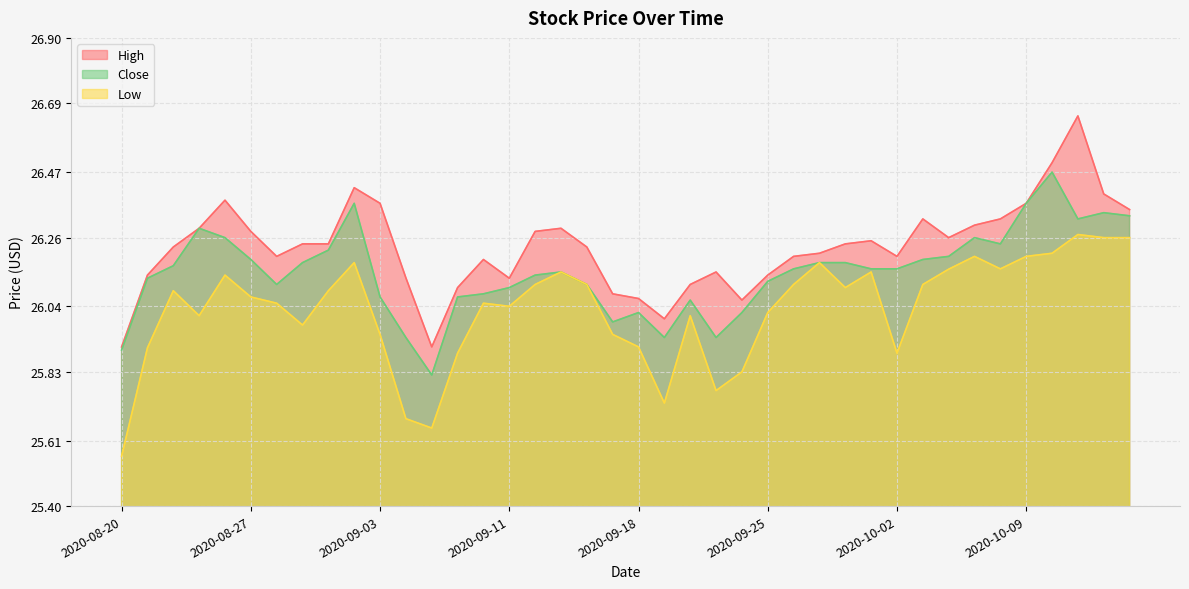

Which has a higher value, 2020-09-22 or 2020-10-05?

2020-10-05